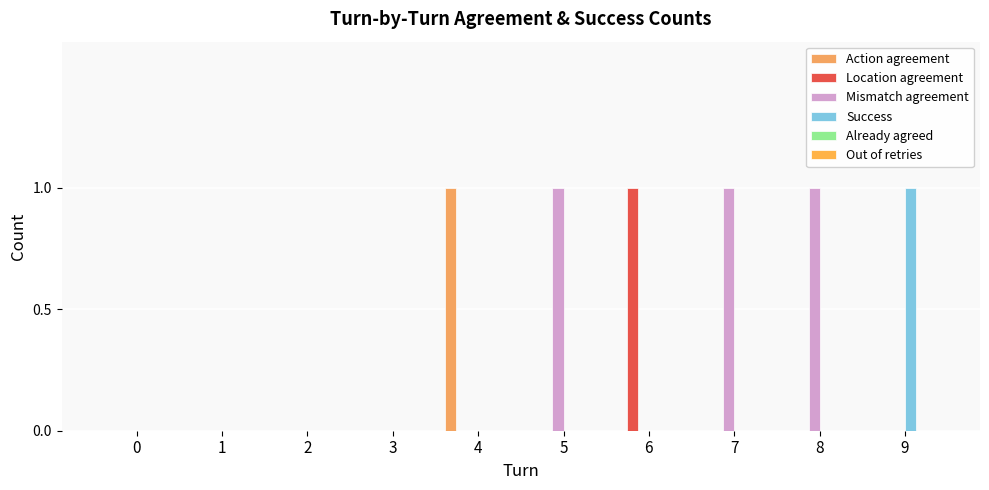

Reading right to left, extract all data points from this chart.

Action agreement: 0	0	0	0	0	1	0	0	0	0
Location agreement: 0	0	0	1	0	0	0	0	0	0
Mismatch agreement: 0	1	1	0	1	0	0	0	0	0
Success: 1	0	0	0	0	0	0	0	0	0
Already agreed: 0	0	0	0	0	0	0	0	0	0
Out of retries: 0	0	0	0	0	0	0	0	0	0